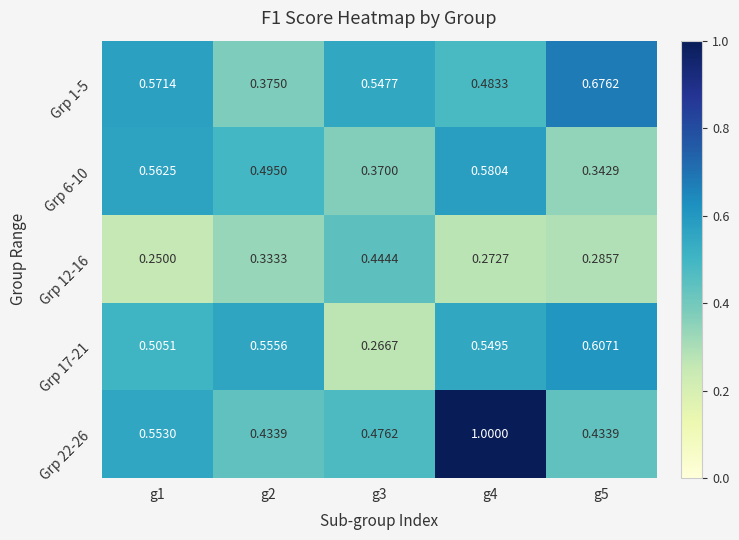

At which category does the chart reach its minimum across all series?

g1